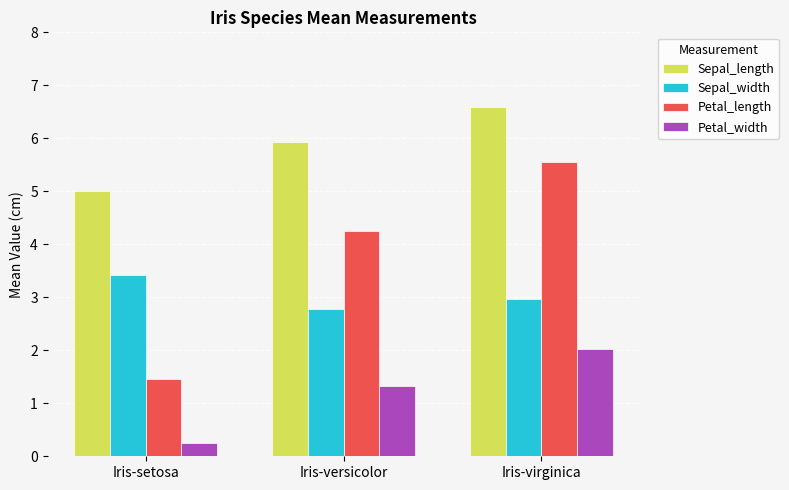

What is the spread (max minus min) of values at Iris-versicolor?

4.6